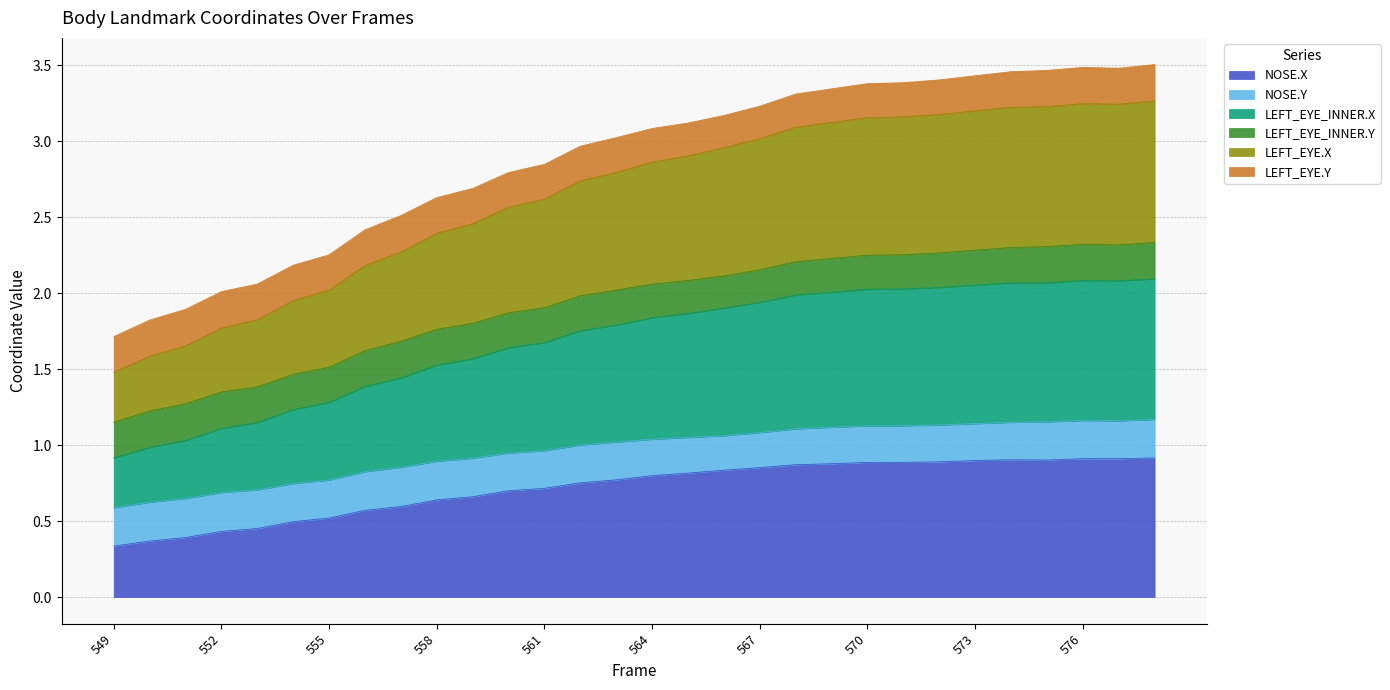

Is it true that NOSE.X equals 0.3 at 549?

True